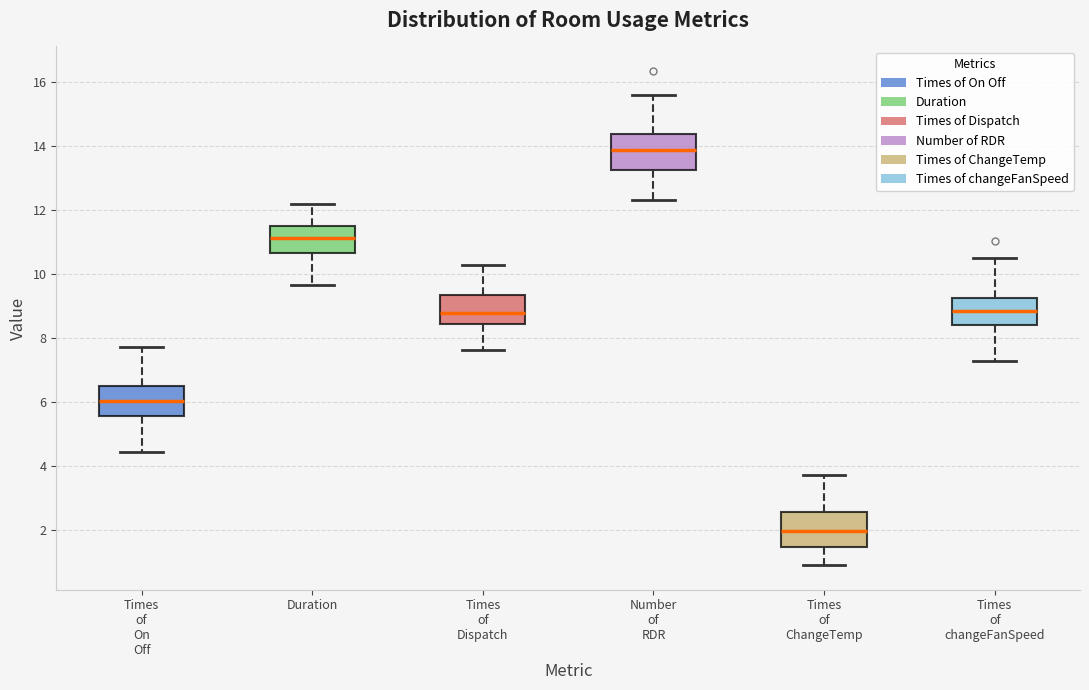

Reading left to right, transcribe this box plot: for each box, give where its median line is, the range the box spans, and where its two whiskers end, as read against the y-axis. The values are not printed on the chart, so give them approximately, as read against the axis.

Times of On Off: median 6.0, box 5.6 to 6.4, whiskers 4.4 to 7.8
Duration: median 11.2, box 10.6 to 11.6, whiskers 9.6 to 12.2
Times of Dispatch: median 8.8, box 8.4 to 9.4, whiskers 7.6 to 10.2
Number of RDR: median 13.8, box 13.2 to 14.4, whiskers 12.2 to 15.6
Times of ChangeTemp: median 2.0, box 1.4 to 2.6, whiskers 1.0 to 3.8
Times of changeFanSpeed: median 8.8, box 8.4 to 9.2, whiskers 7.2 to 10.6